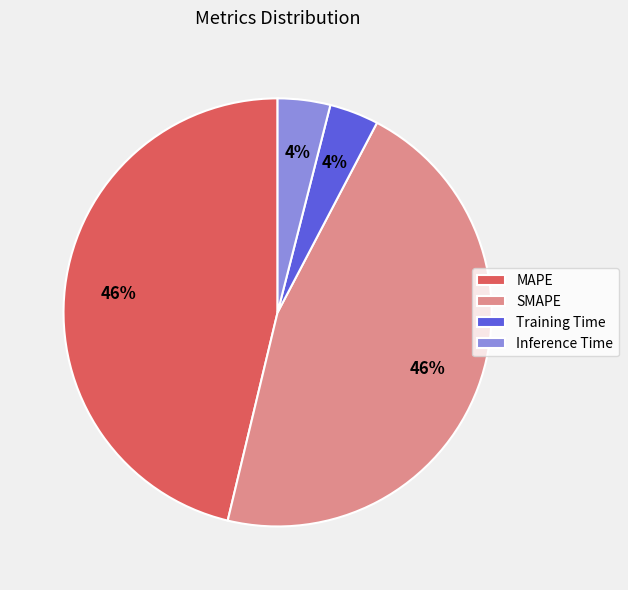

What percentage is the SMAPE slice, to the nearest percent?

46%